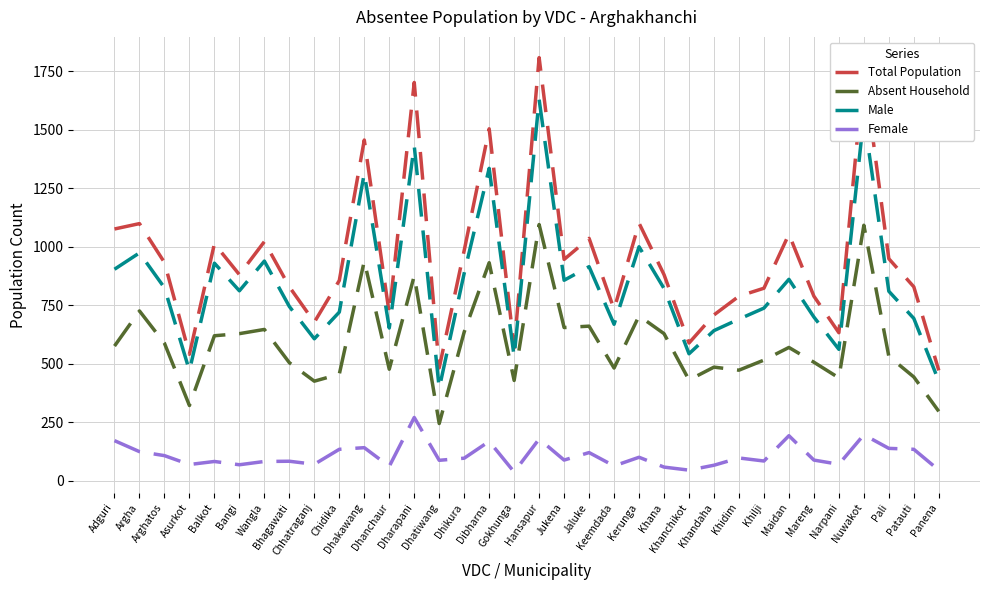

What is the total value across all series at Khandaha?

1904